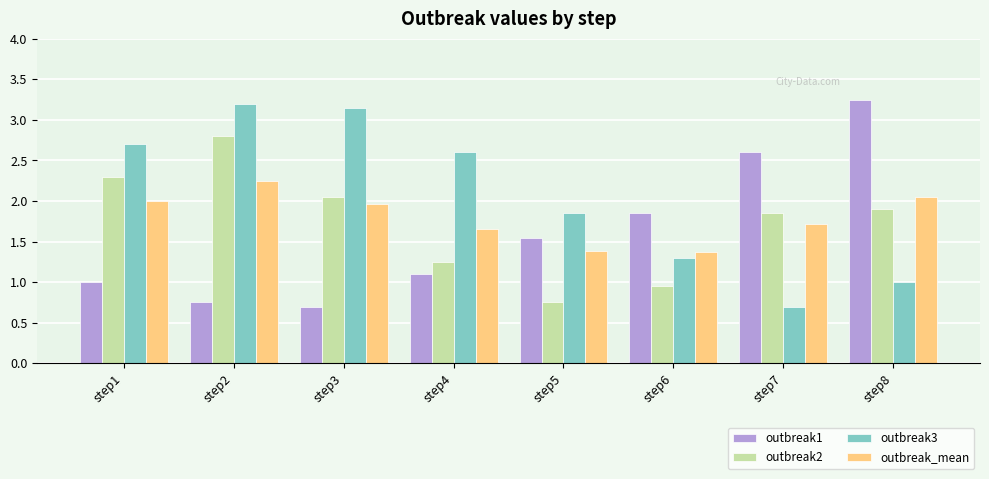

Which series changed the most between step3 and step4?

outbreak2